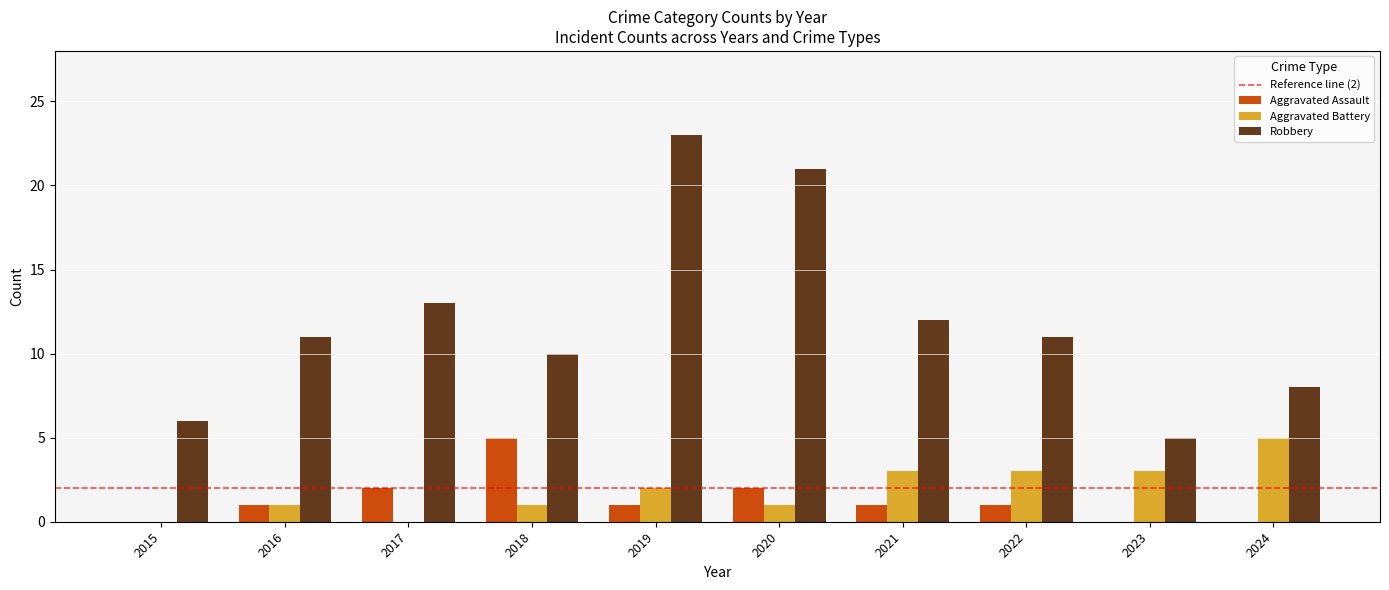

What is the total value across all series at 2016?

13